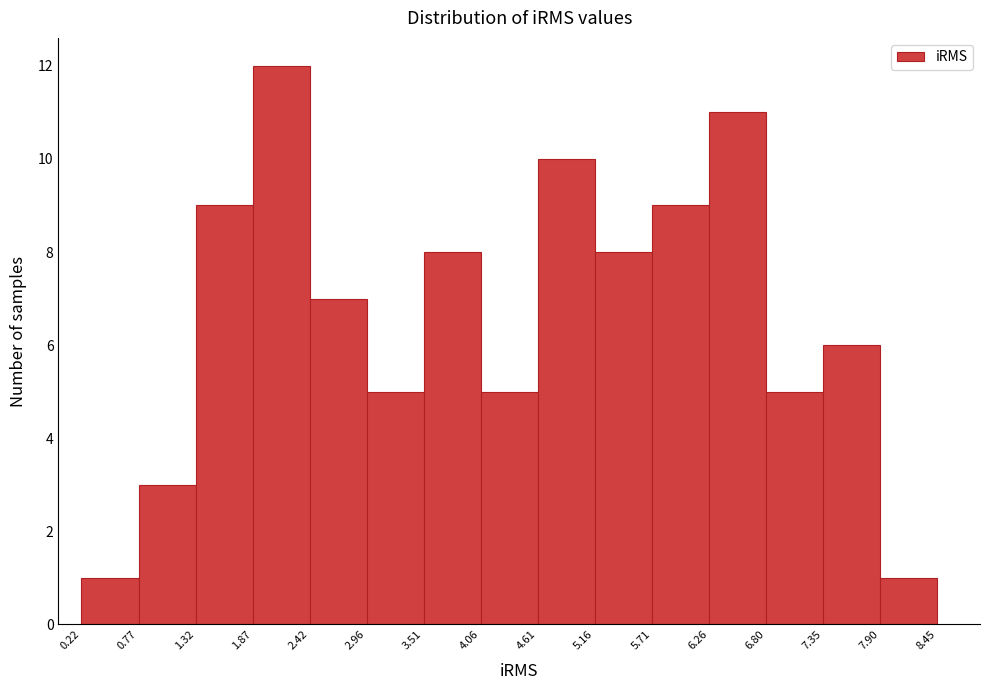

What is the height of the bar covering 1.32 to 1.87 on the x-axis? The values are not printed on the chart, so give them approximately, as read against the axis.

9